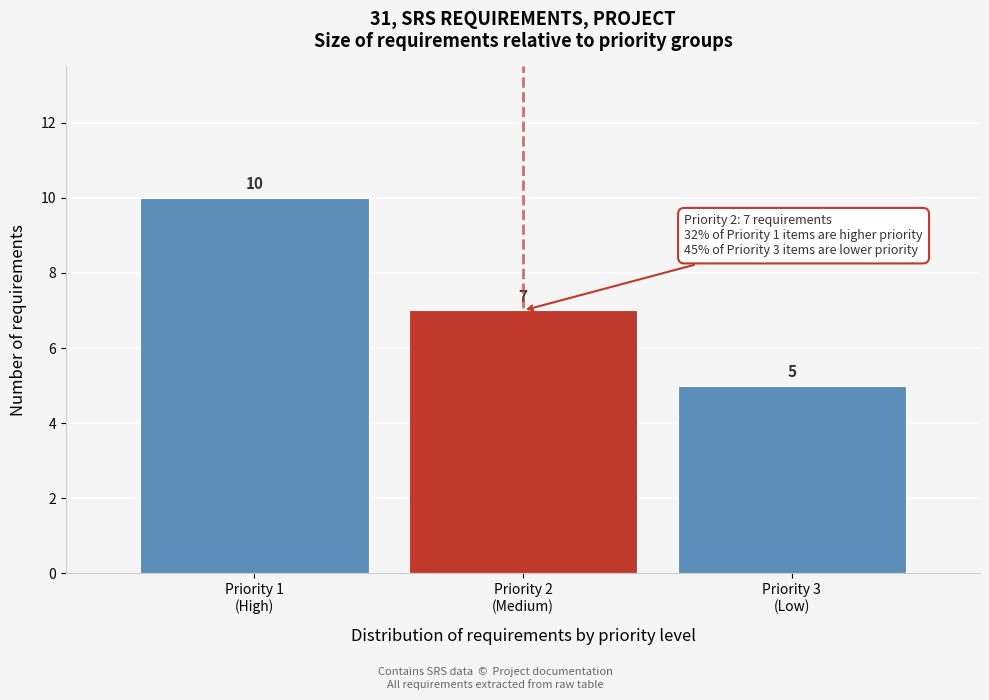

Reading left to right, transcribe all the data shown in this chart.

10	7	5